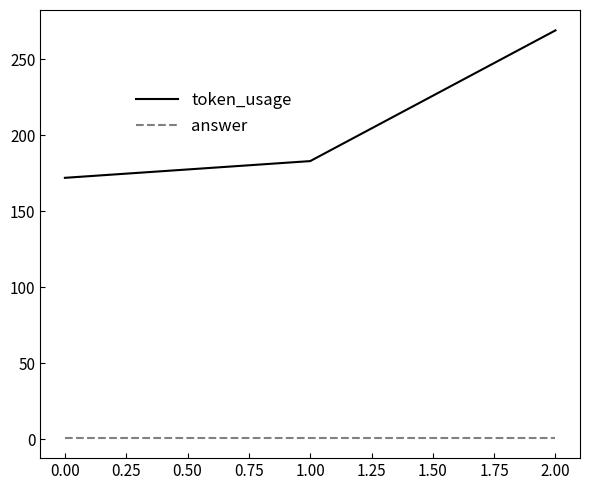

What is the difference between the maximum and minimum values in the token_usage series?

97